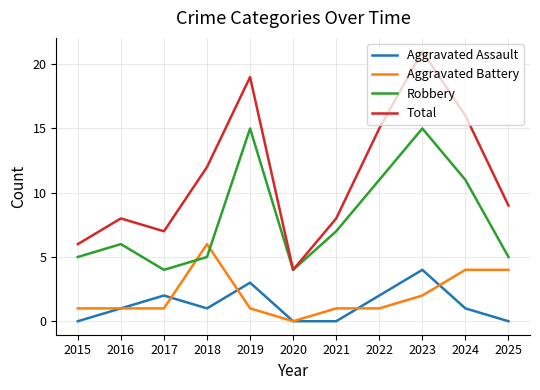

Which series has the widest spread of values?

Total